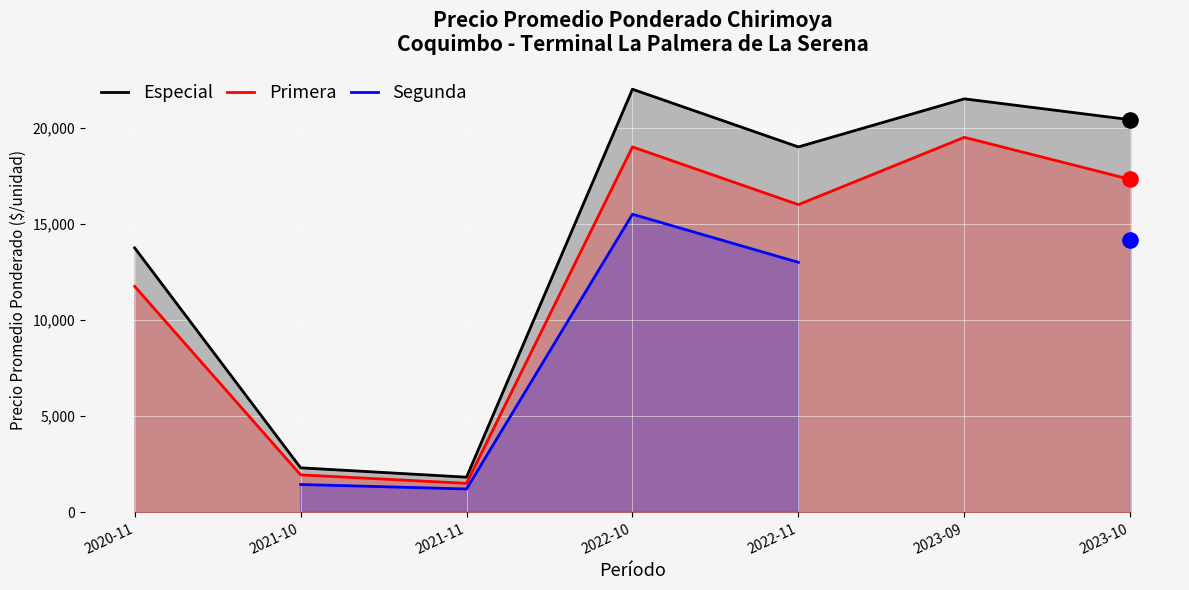

Is the value of Especial at 2023-10 greater than the value of Segunda at 2023-10?

Yes